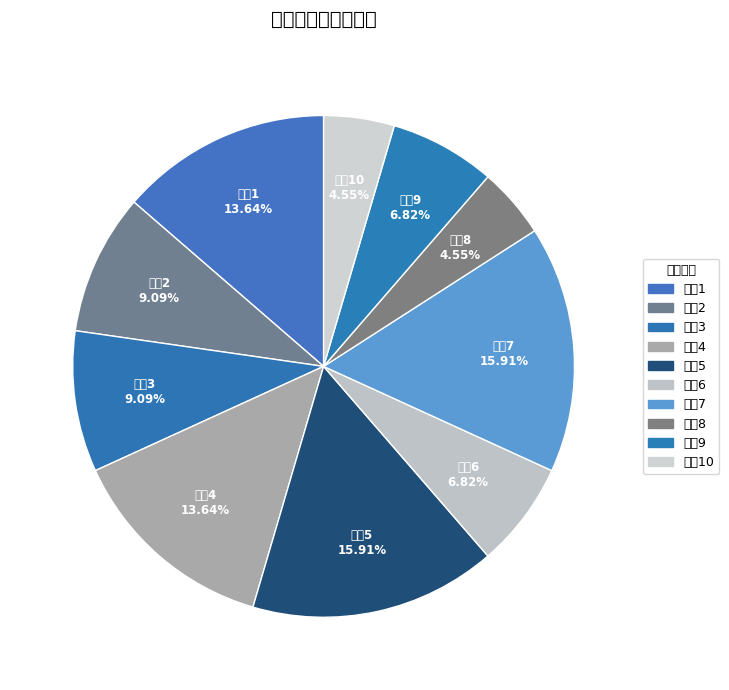

How many slices are in this pie chart?

10